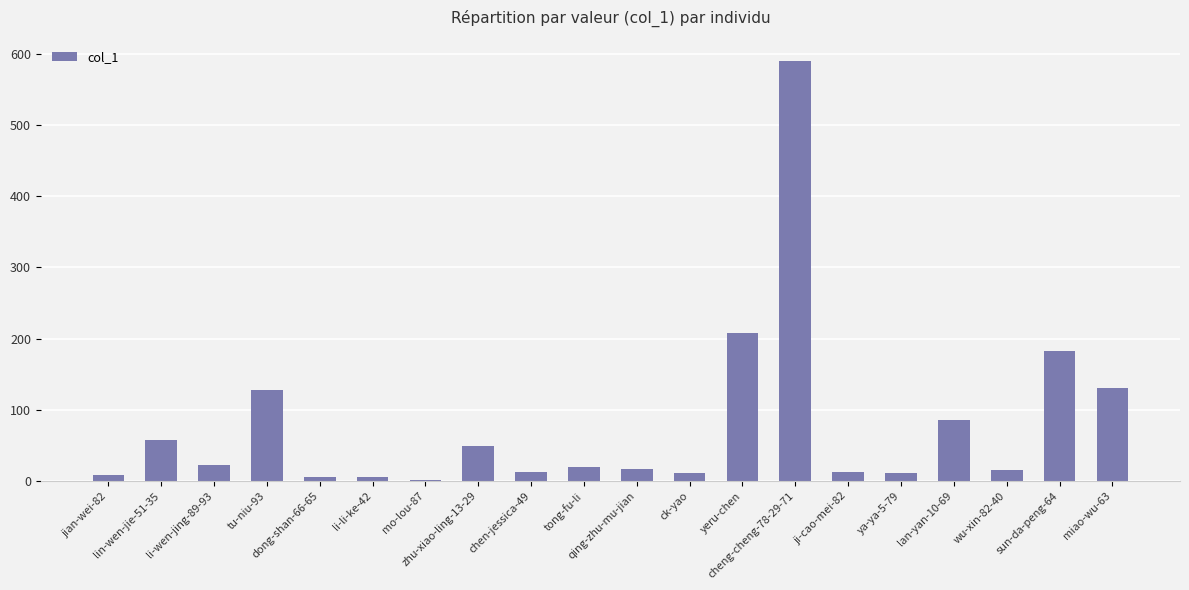

What is the sum of all values?

1572